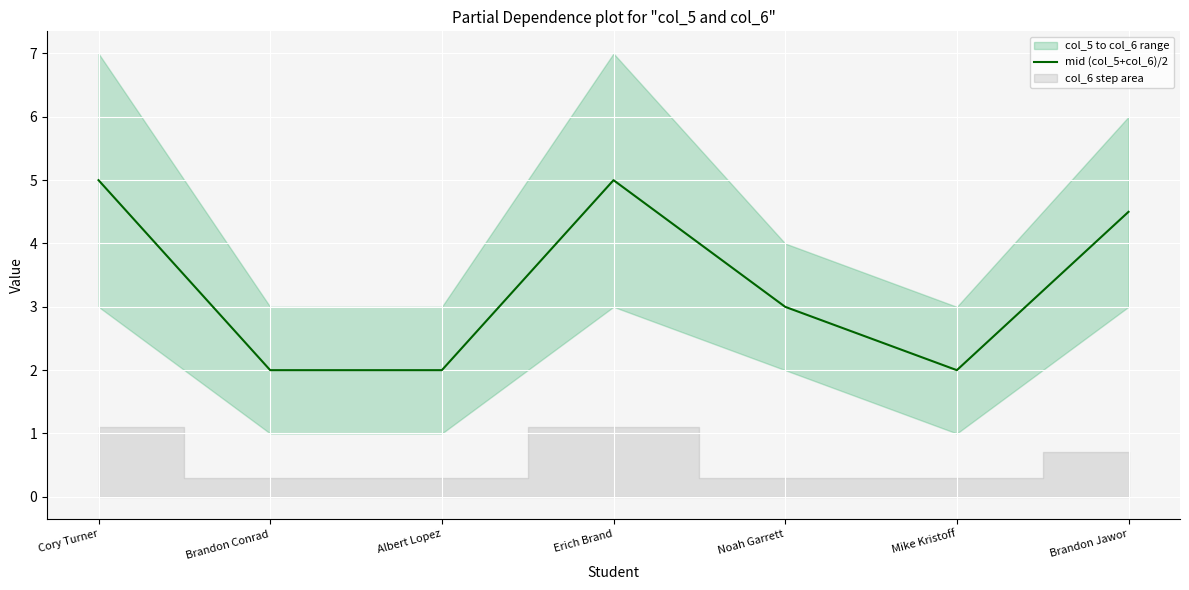

List the labels in order of value, largest first.

Cory Turner, Erich Brand, Brandon Jawor, Noah Garrett, Brandon Conrad, Albert Lopez, Mike Kristoff